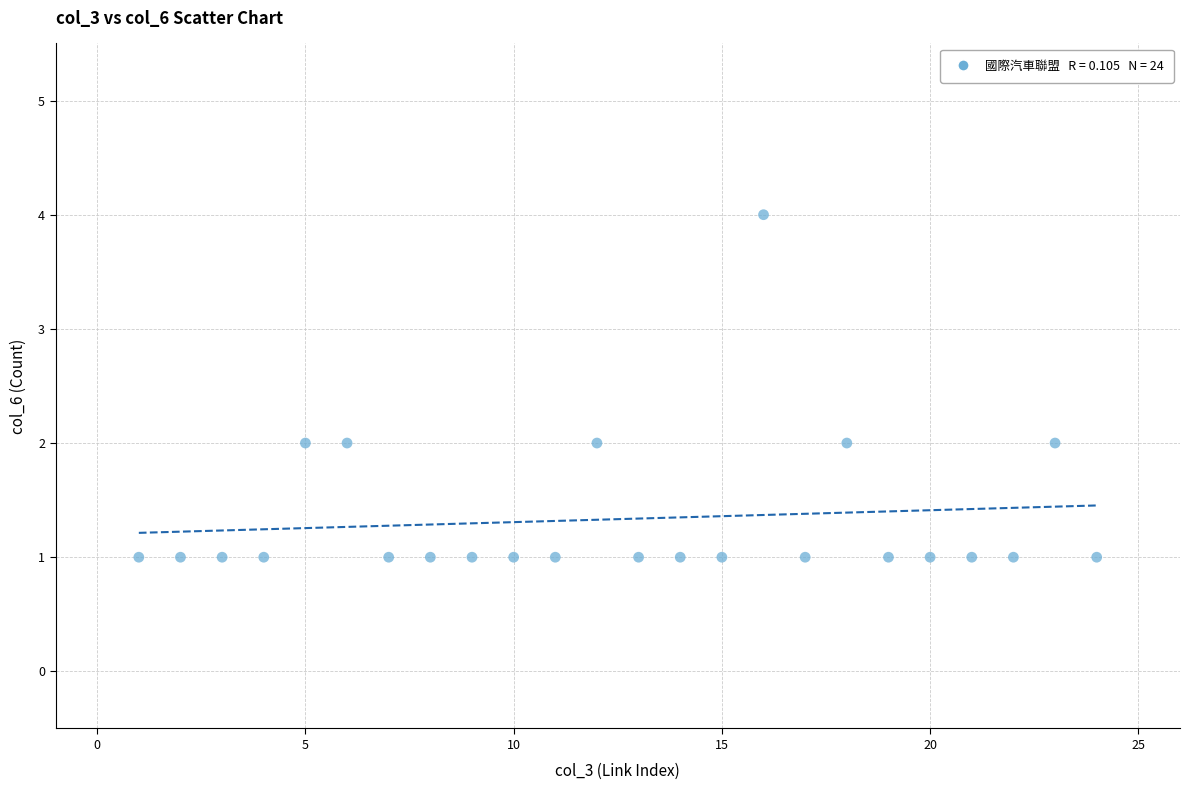

What is the range of Y values (max minus min)?

3